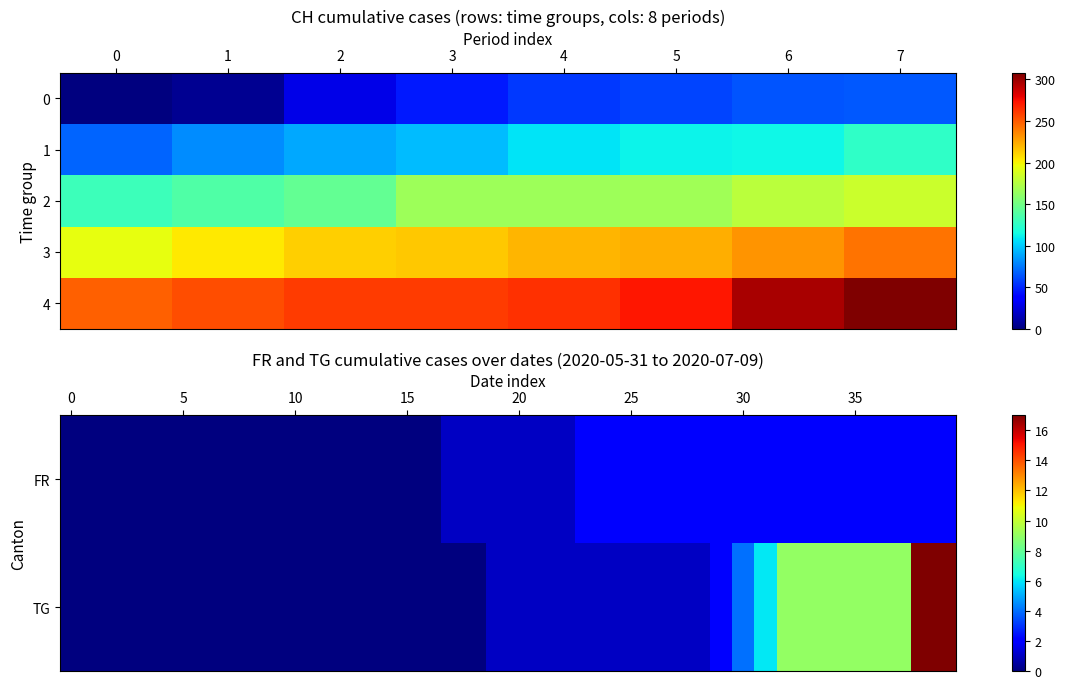

List the series in order of their peak value, lowest first.

FR, TG